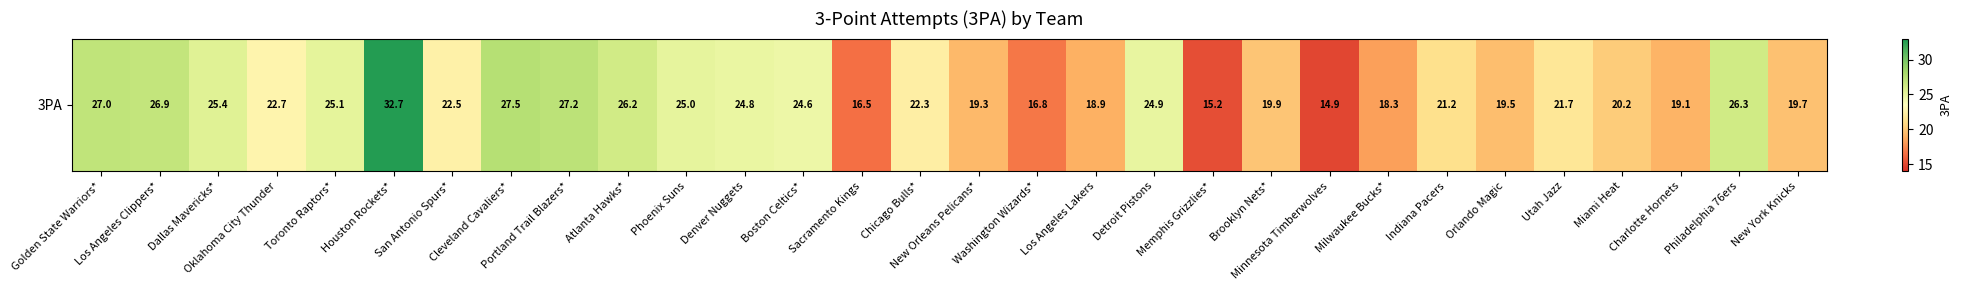

Reading right to left, extract all data points from this chart.

19.7	26.3	19.1	20.2	21.7	19.5	21.2	18.3	14.9	19.9	15.2	24.9	18.9	16.8	19.3	22.3	16.5	24.6	24.8	25.0	26.2	27.2	27.5	22.5	32.7	25.1	22.7	25.4	26.9	27.0